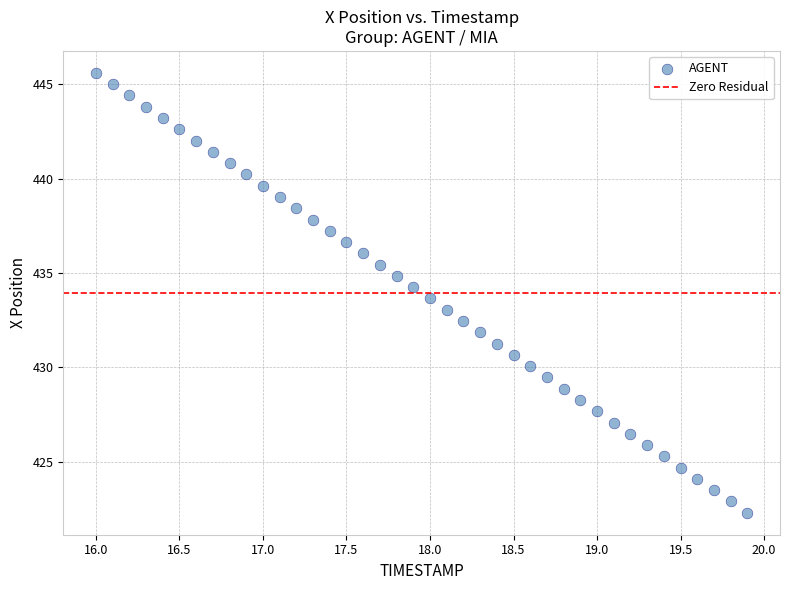

What is the range of X values (max minus min)?

3.9